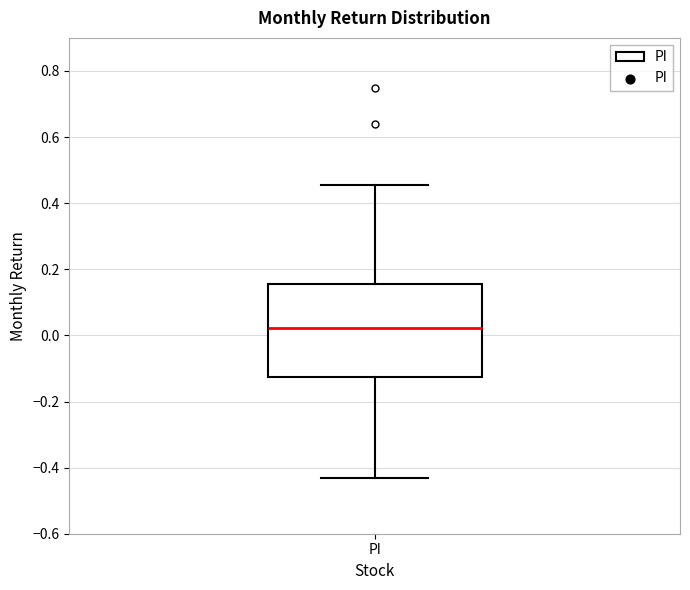

Read this box plot against the y-axis: the position of the median line, the range covered by the box, and the ends of both whiskers. The values are not printed on the chart, so give them approximately, as read against the axis.

median 0.02, box -0.12 to 0.16, whiskers -0.44 to 0.46